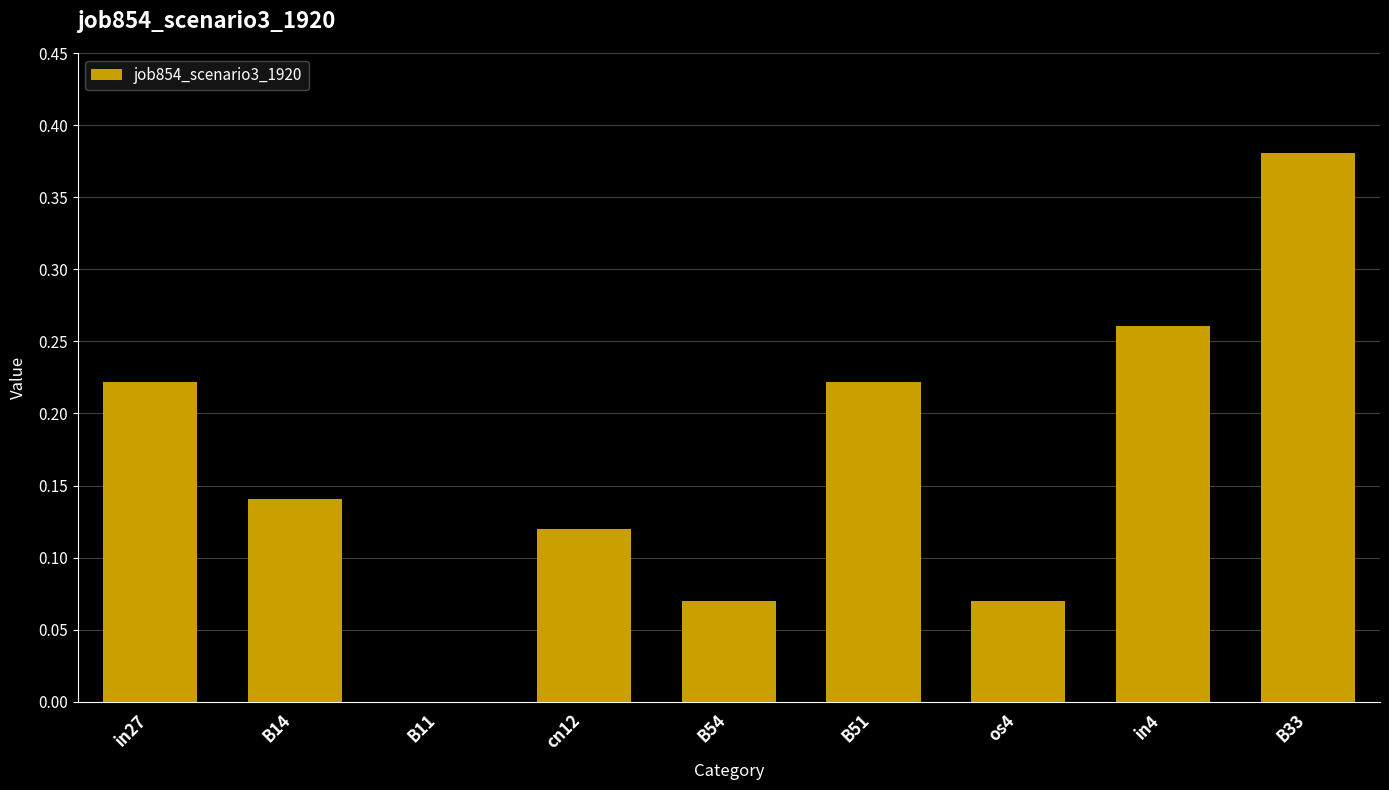

The chart shows a value of 0.0 at cn12. True or false?

False